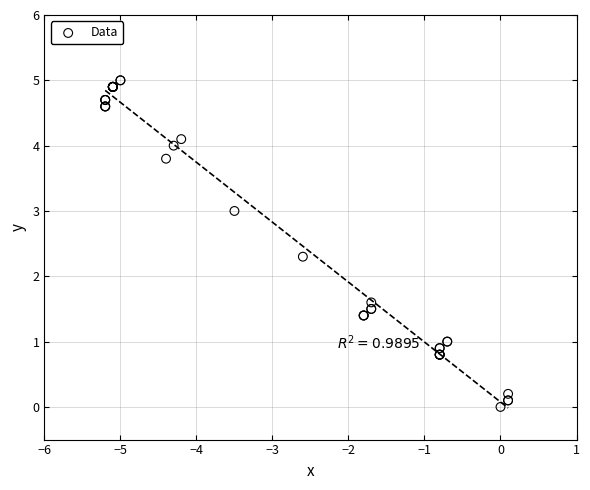

What Y value in the scatter plot is closest to 2?

2.3